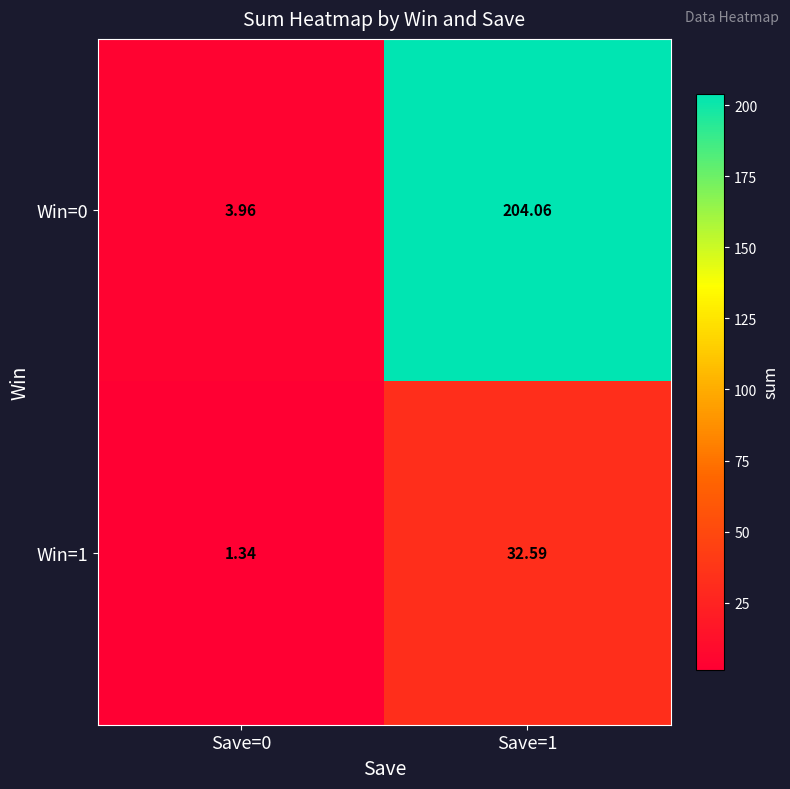

Which series has the largest range (max minus min)?

Win=0